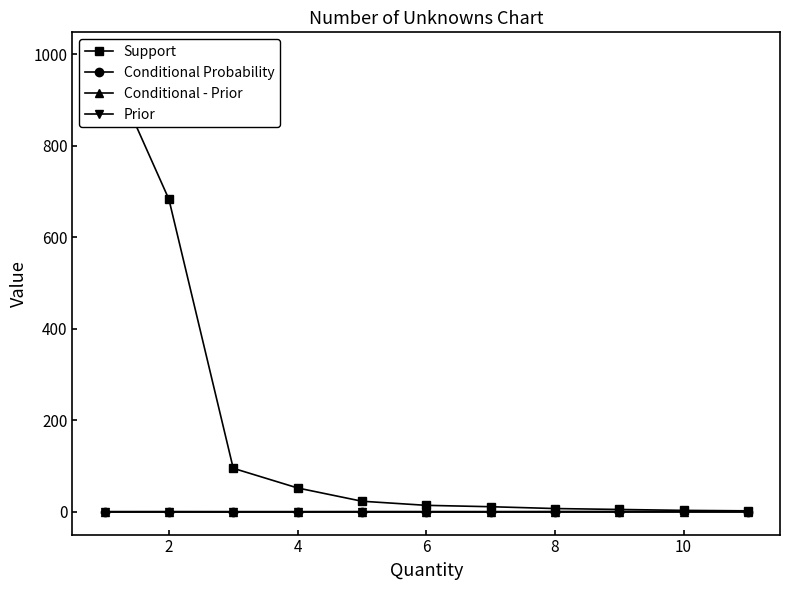

Which series changed the most between 6 and 10?

Support